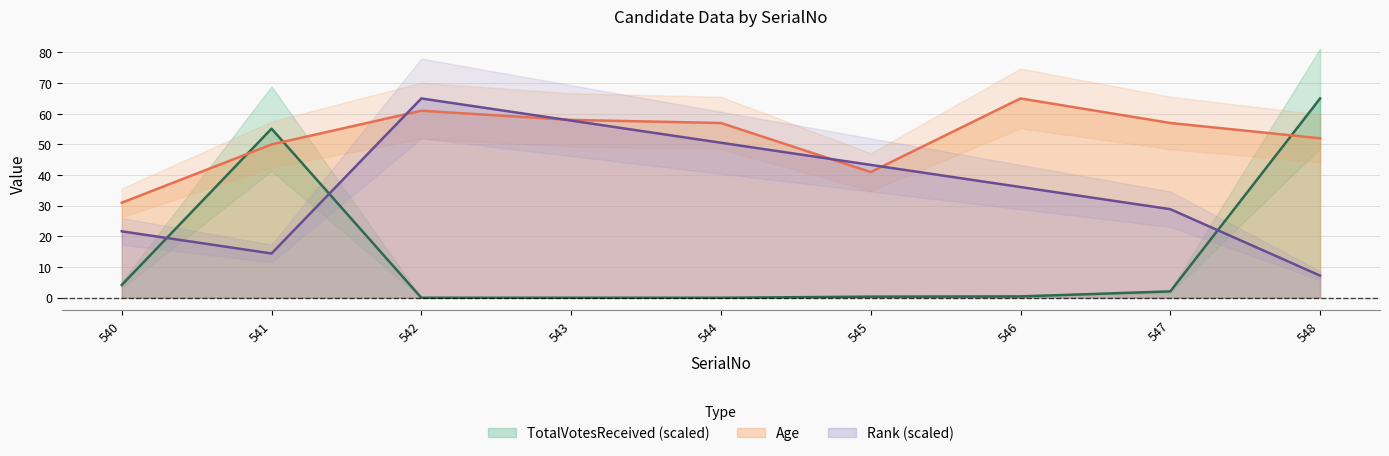

The value of Rank at 542 is 65.0. True or false?

True